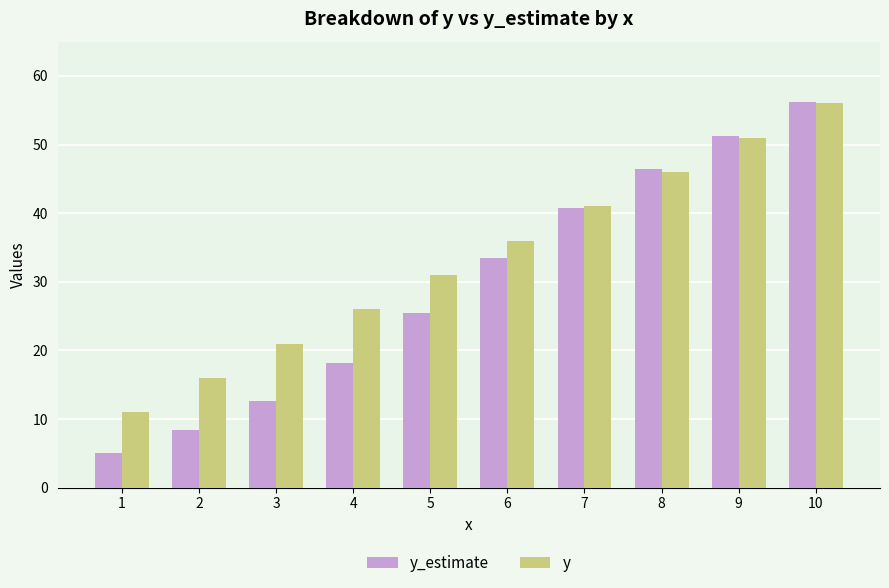

What is the difference between the maximum and minimum values in the y series?

45.0